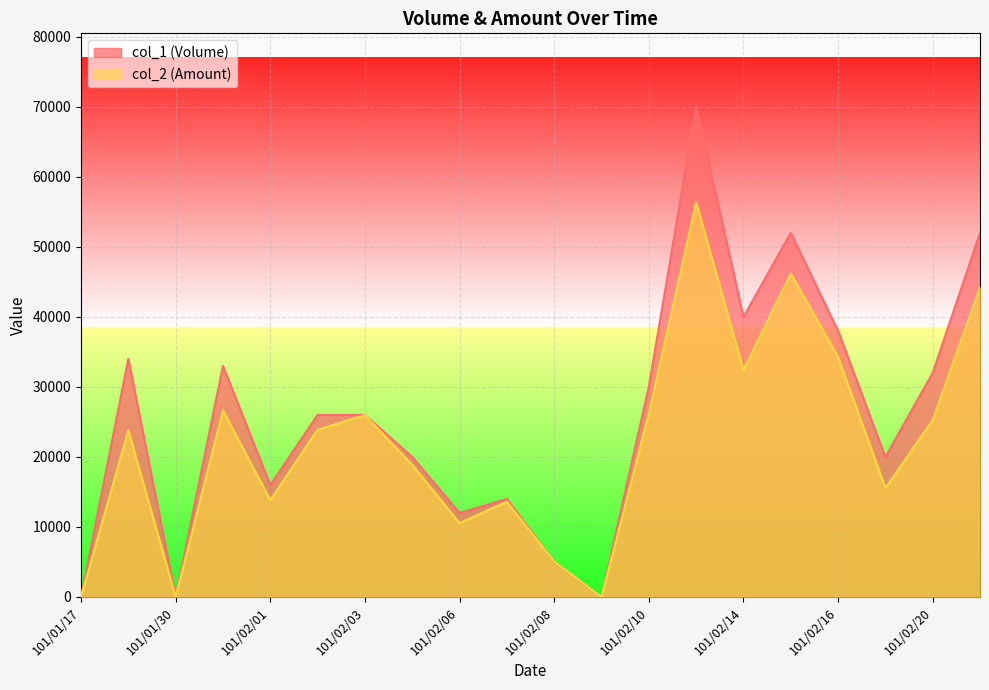

Which category has the lowest value in the col_1 (Volume) series?

101/01/17